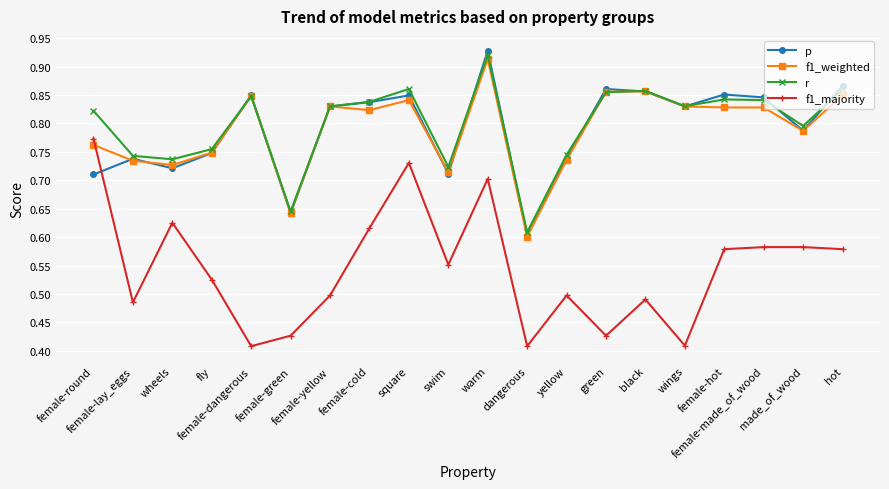

Which series has the largest total across all categories?

r